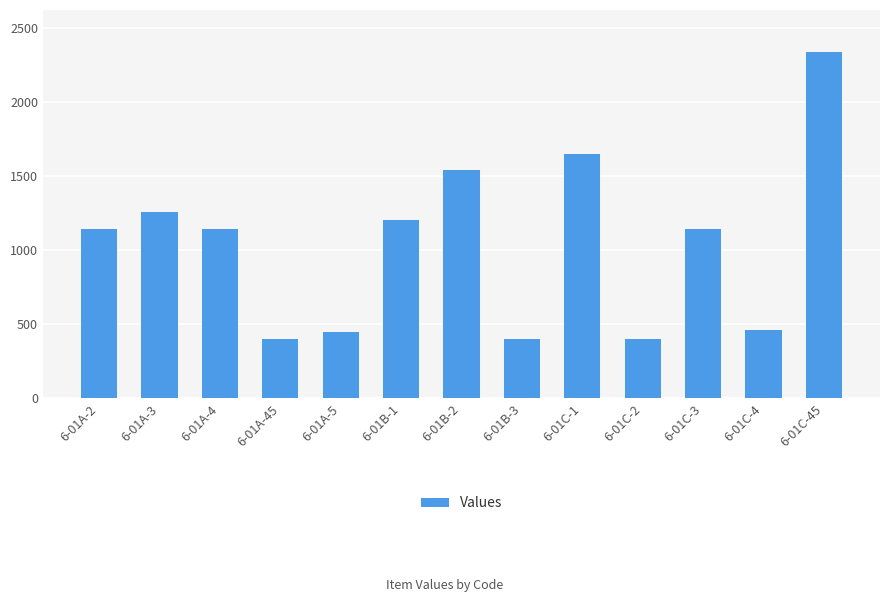

What is the difference between the maximum and second lowest values?

1939.9